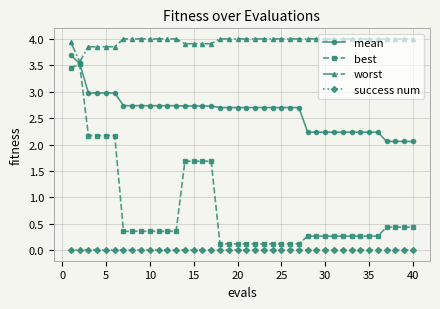

True or false: best has more than 0 interior local peaks.

True